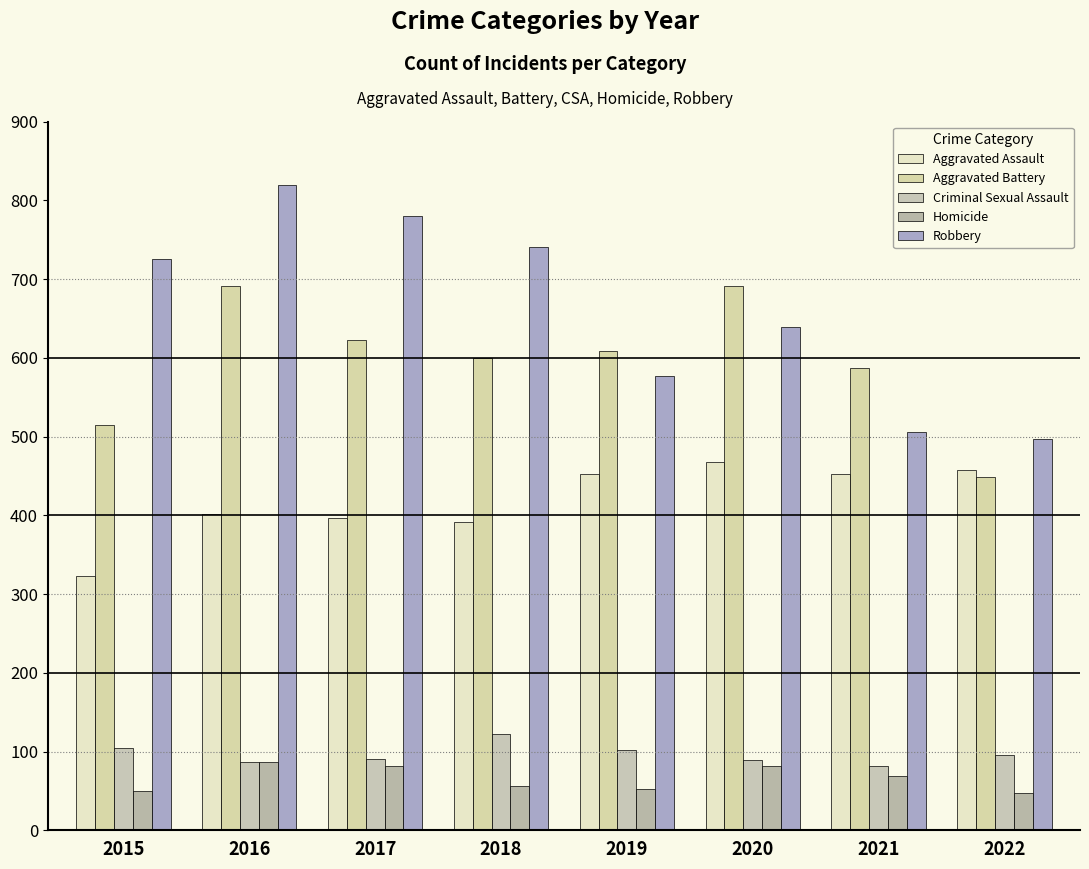

Reading left to right, extract all data points from this chart.

Aggravated Assault: 2015=323	2016=402	2017=396	2018=392	2019=452	2020=468	2021=452	2022=457
Aggravated Battery: 2015=515	2016=691	2017=623	2018=600	2019=608	2020=691	2021=587	2022=448
Criminal Sexual Assault: 2015=105	2016=87	2017=90	2018=122	2019=102	2020=89	2021=82	2022=95
Homicide: 2015=50	2016=87	2017=82	2018=56	2019=53	2020=81	2021=69	2022=47
Robbery: 2015=726	2016=819	2017=780	2018=741	2019=577	2020=639	2021=506	2022=497